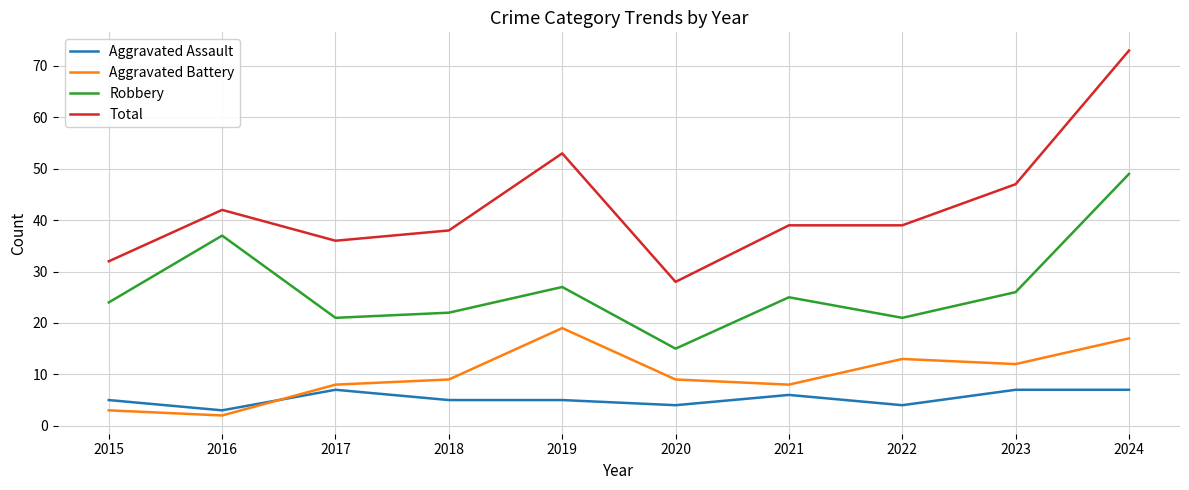

The Total series shows 54 at 2017. True or false?

False